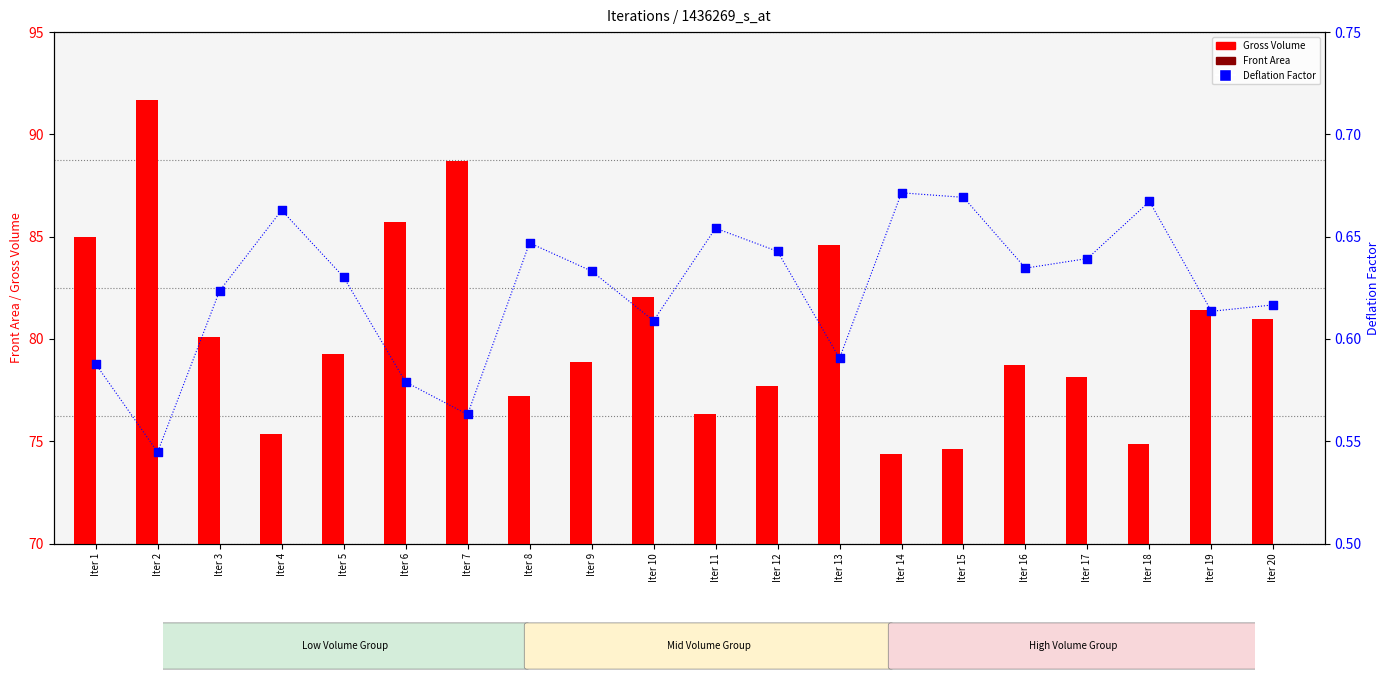

Which series has the largest total across all categories?

Gross Volume